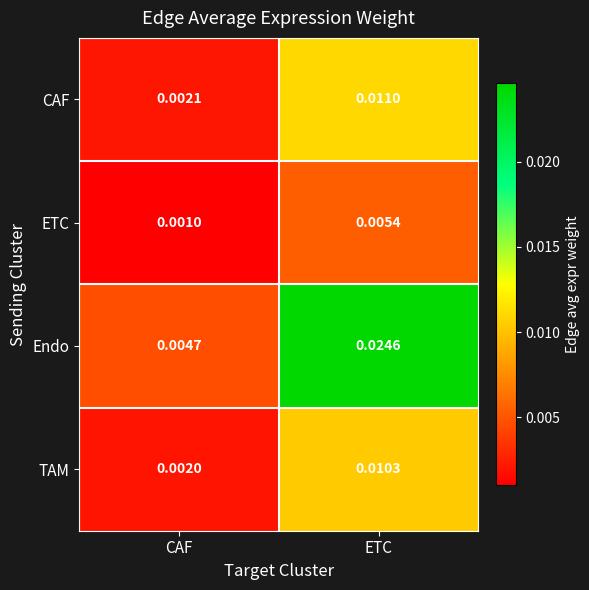

Which series has the largest total across all categories?

Endo